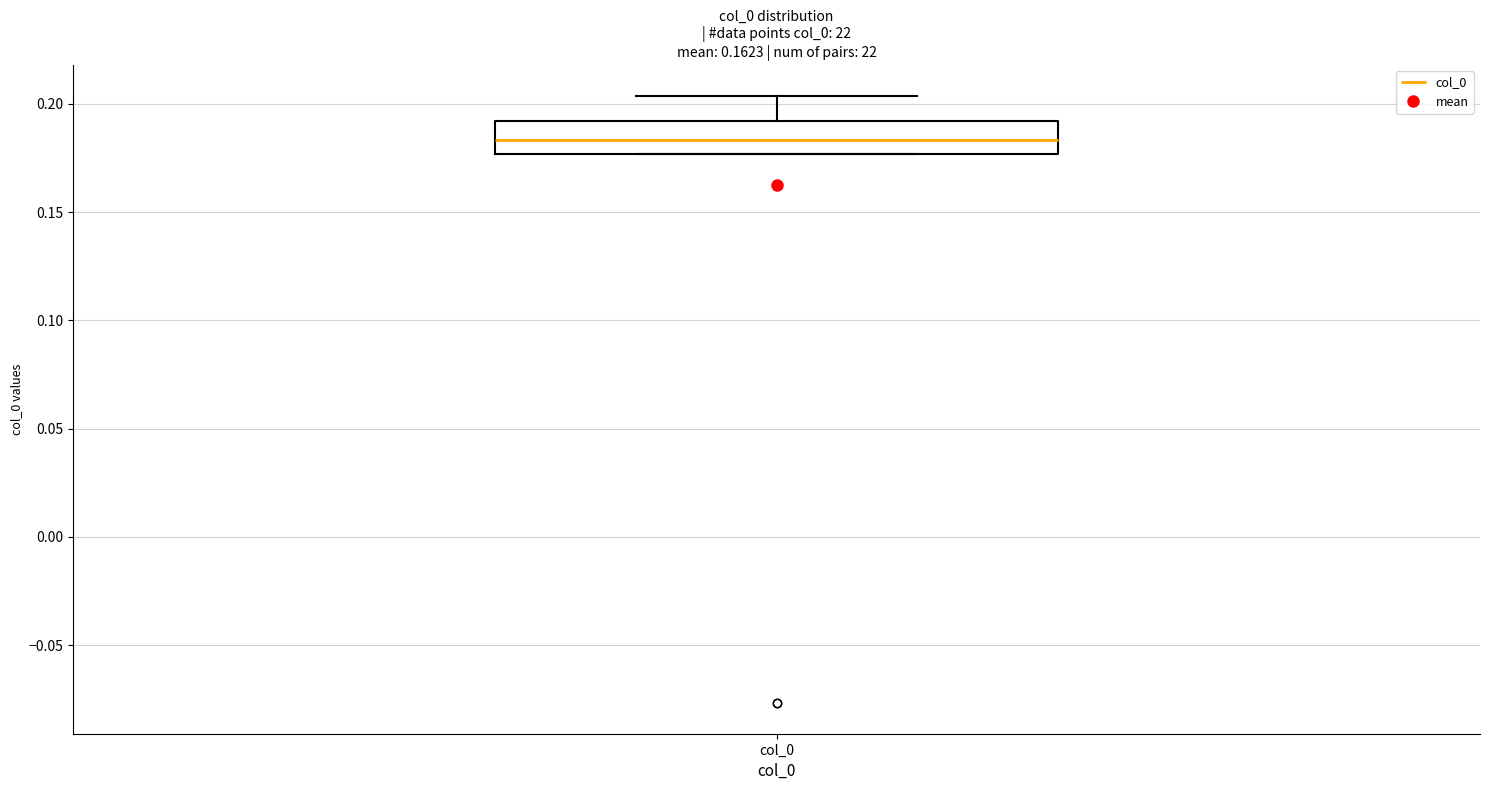

Transcribe this box plot: give where the median line is, the range the box spans, and where the two whiskers end, as read against the y-axis. The values are not printed on the chart, so give them approximately, as read against the axis.

median 0.185, box 0.175 to 0.190, whiskers 0.175 to 0.205